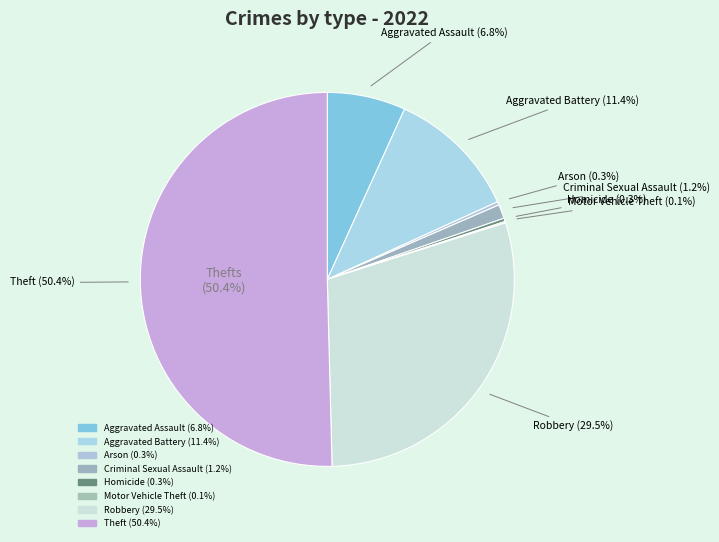

Is it true that Arson is 1% of the pie?

False